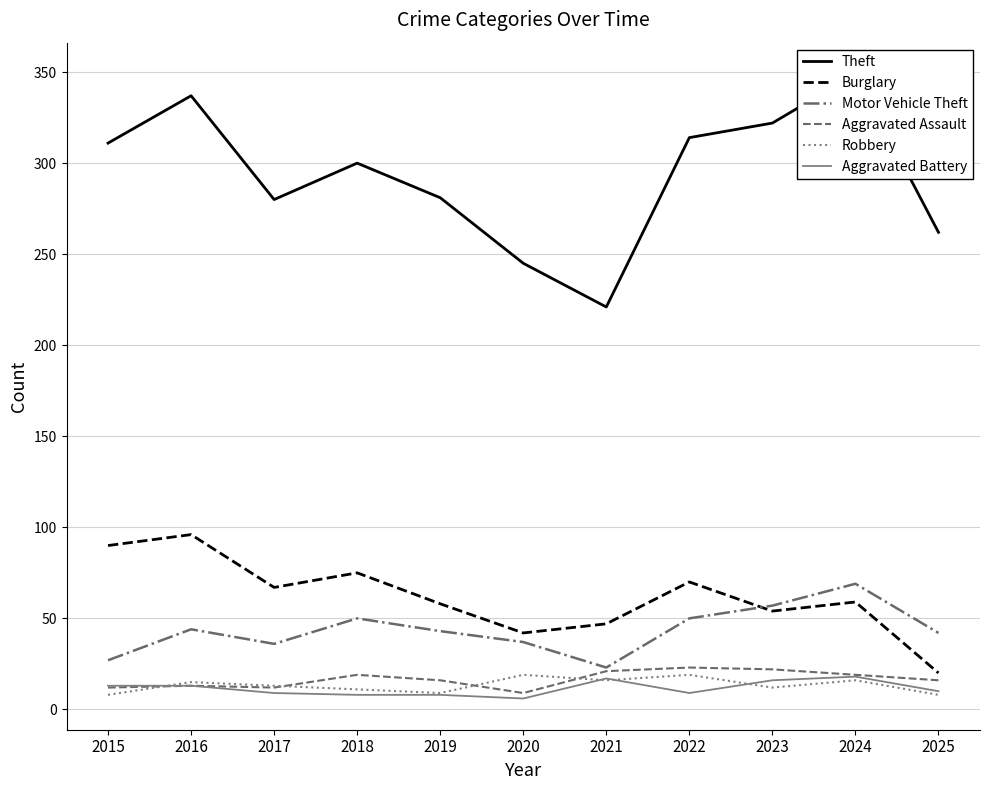

What is the difference between the maximum and minimum values in the Aggravated Assault series?

14